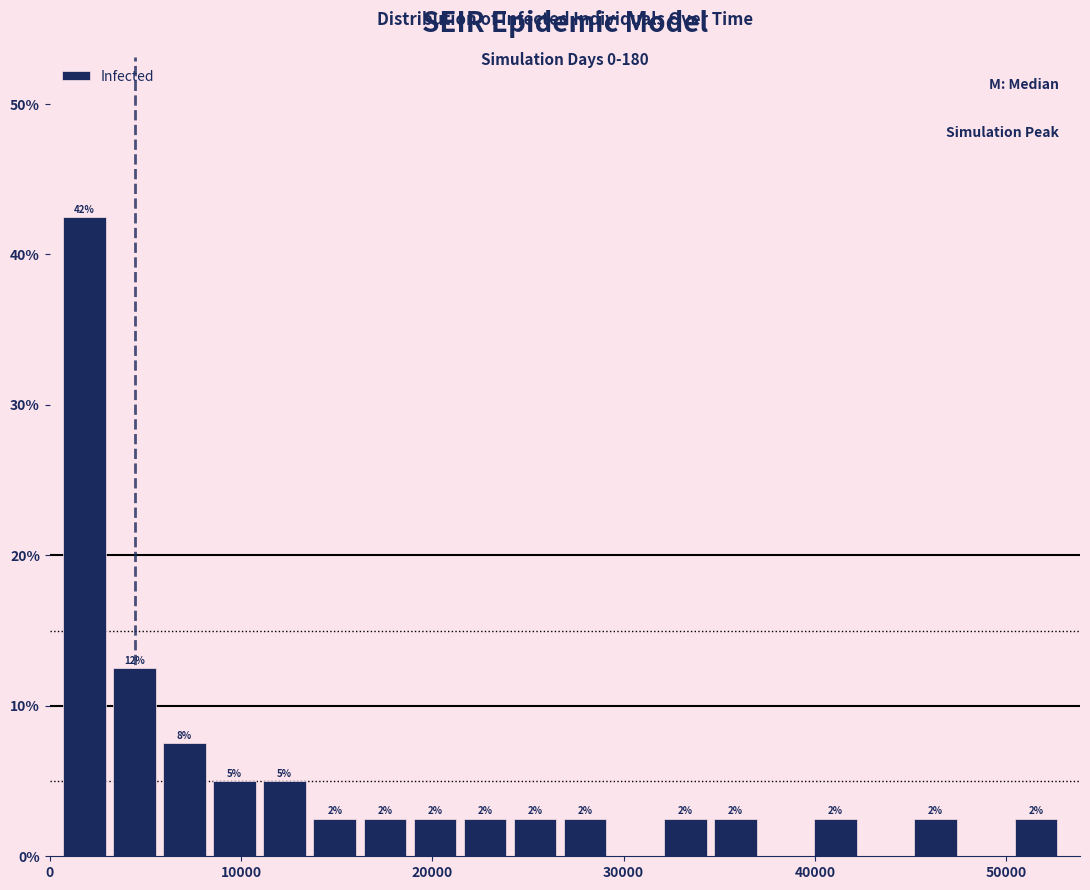

Read against the x-axis, roughly where is the centre of the tallest bar?

2000